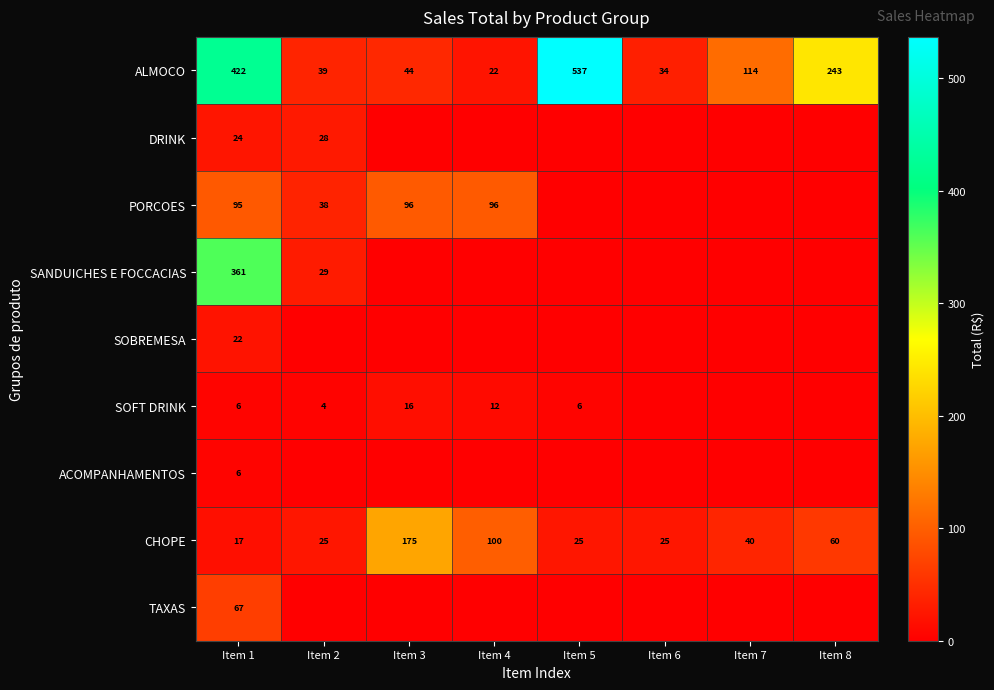

What is the spread (max minus min) of values at Item 6?

34.0